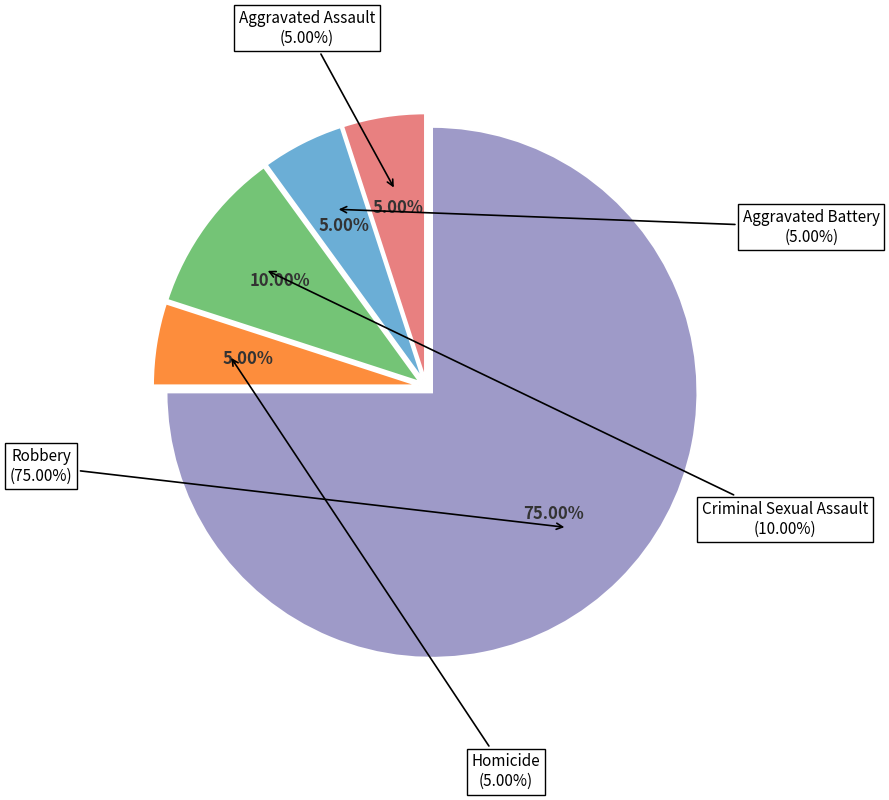

Rank the categories by value from lowest to highest.

Aggravated Assault, Aggravated Battery, Homicide, Criminal Sexual Assault, Robbery